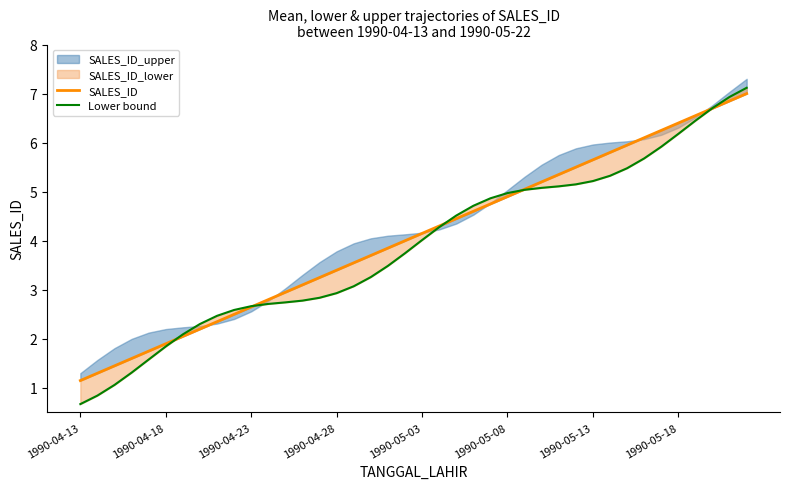

The SALES_ID series shows 7.3 at 27. True or false?

False